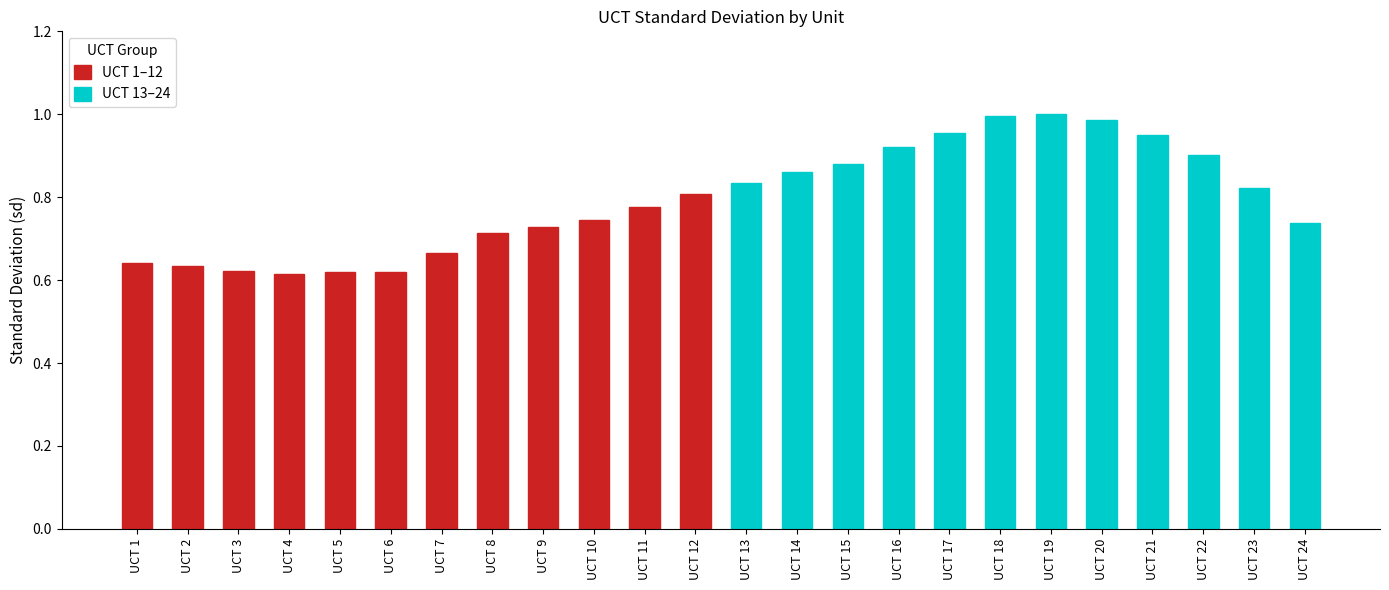

Is it true that UCT 1–12 equals 0.5 at UCT 11?

False